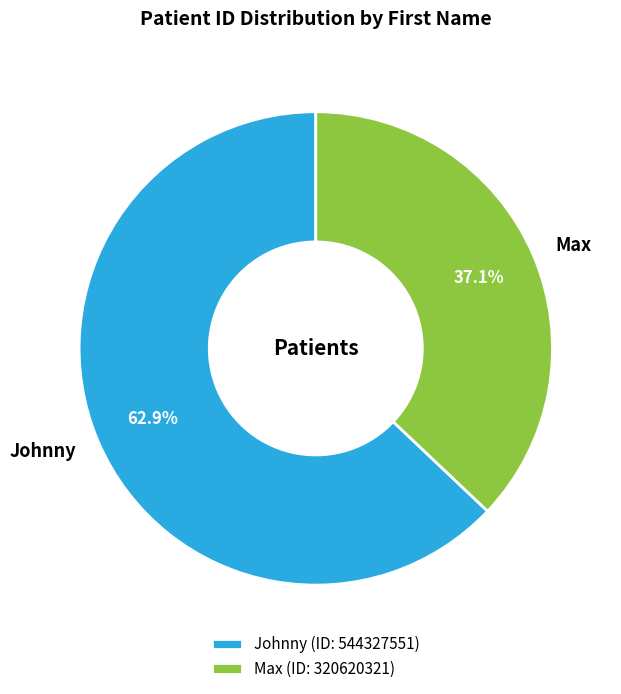

What is the largest slice in the pie chart?

Johnny